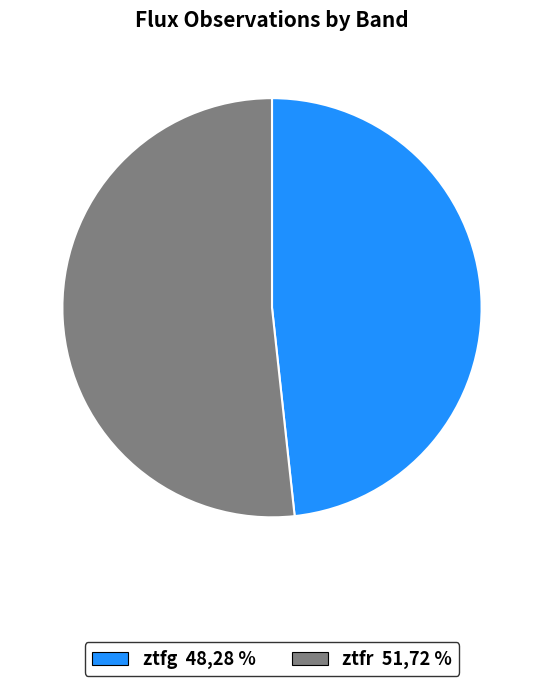

Is ztfr the majority of the pie?

Yes